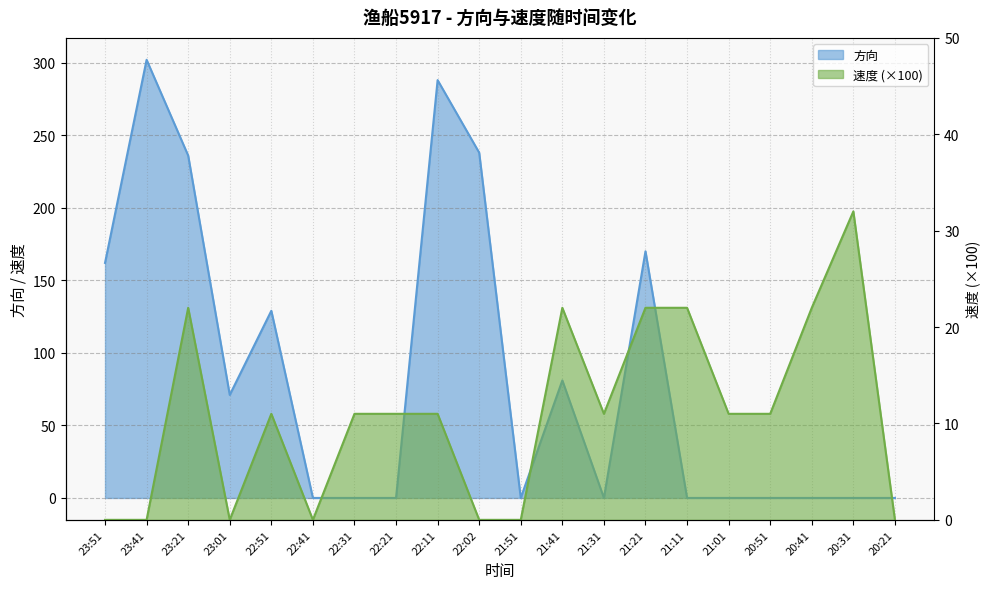

At how many categories does at least one series exceed 220?

4